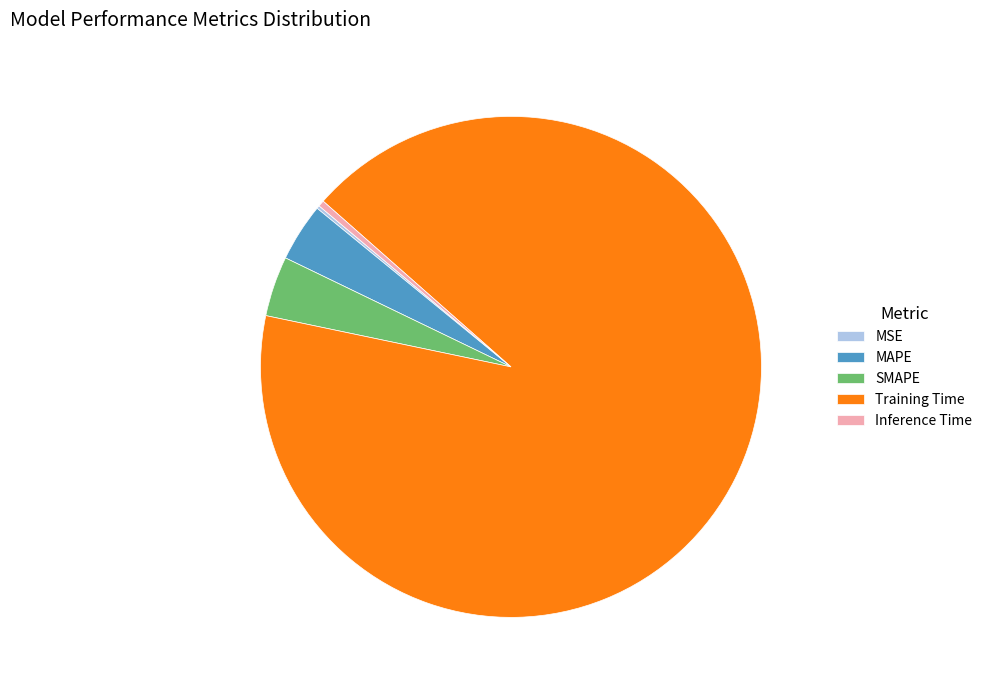

Which slice is the largest?

Training Time